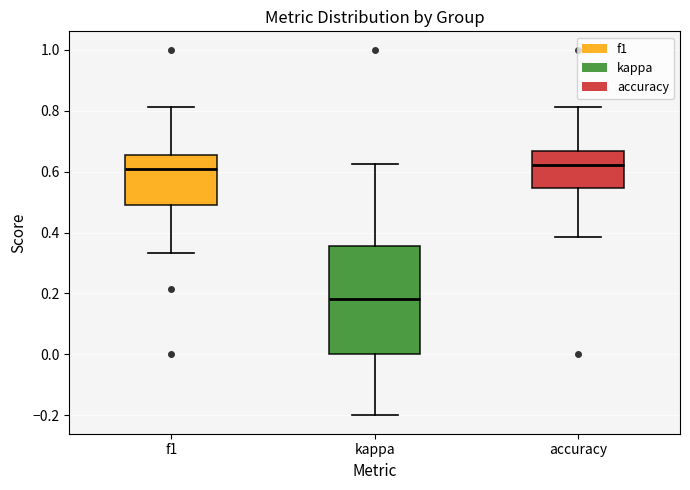

Which box is the tallest, from its lower edge to its upper edge?

kappa